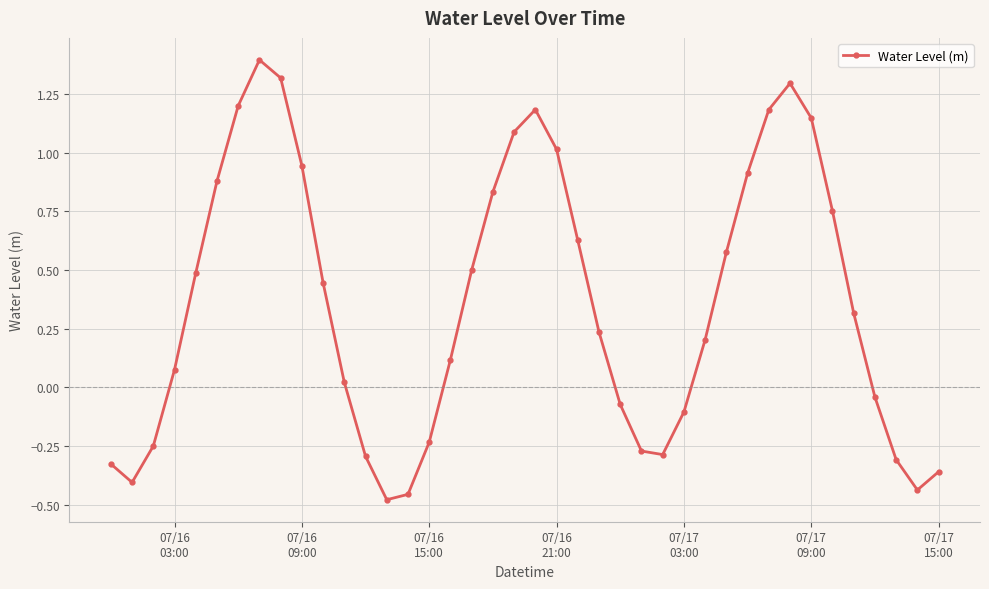

How many series are shown in this chart?

1